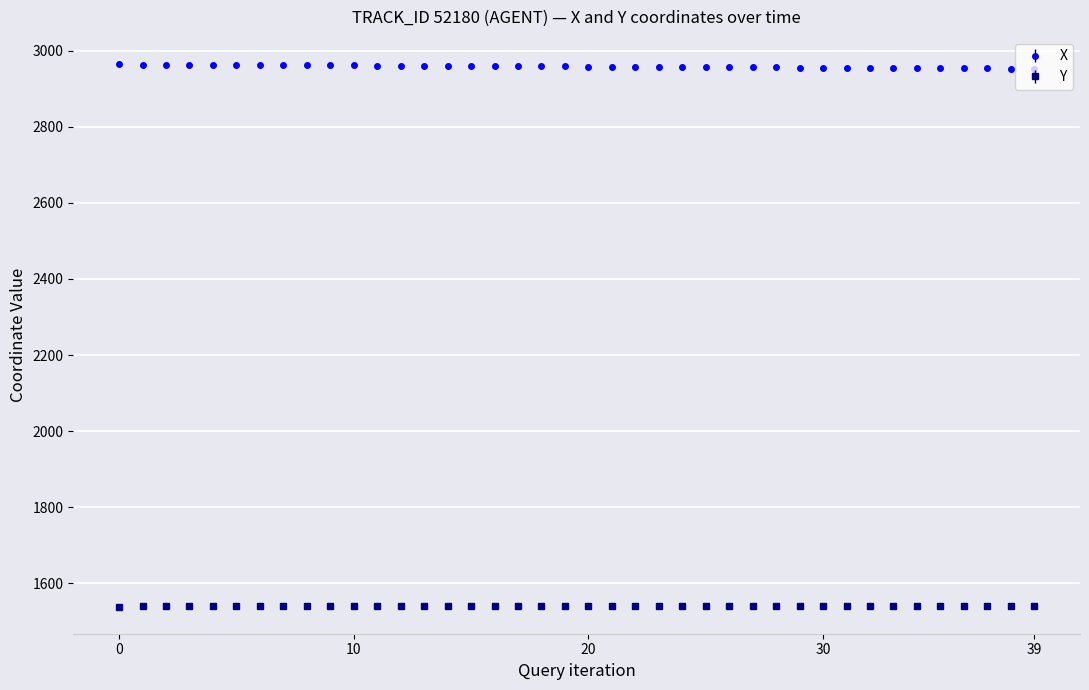

Rank the series by their maximum value, from lowest to highest.

Y, X